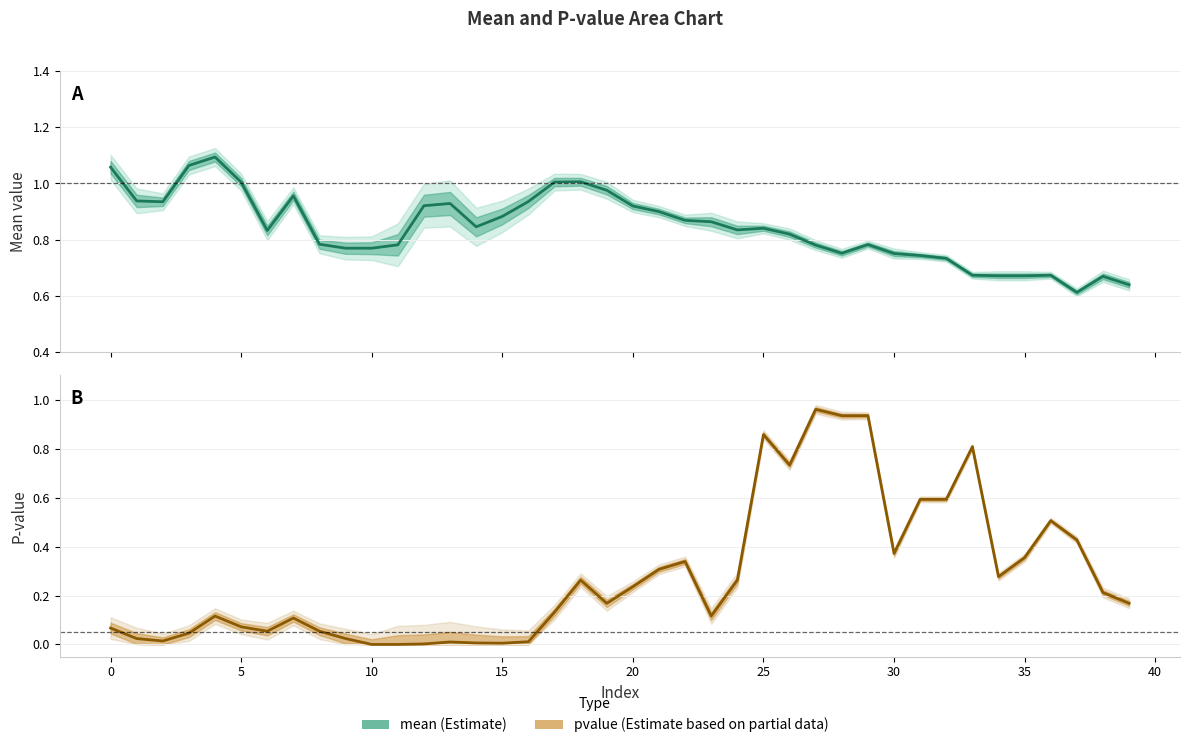

How many interior local valleys does the pvalue (Estimate based on partial data) series have?

8